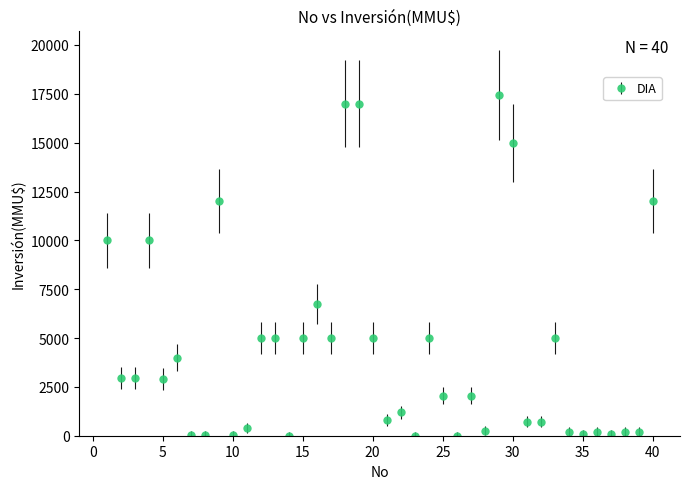

What is the difference between the maximum and second lowest values?

17447